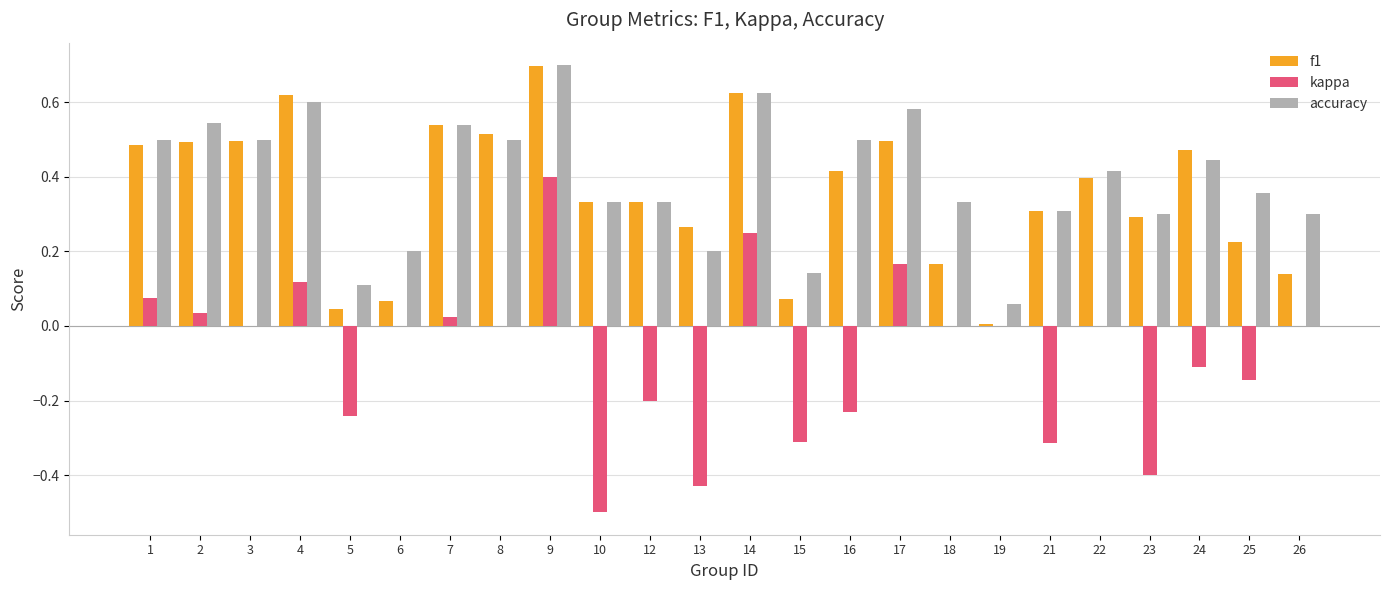

The kappa series shows -0.1 at 25. True or false?

True